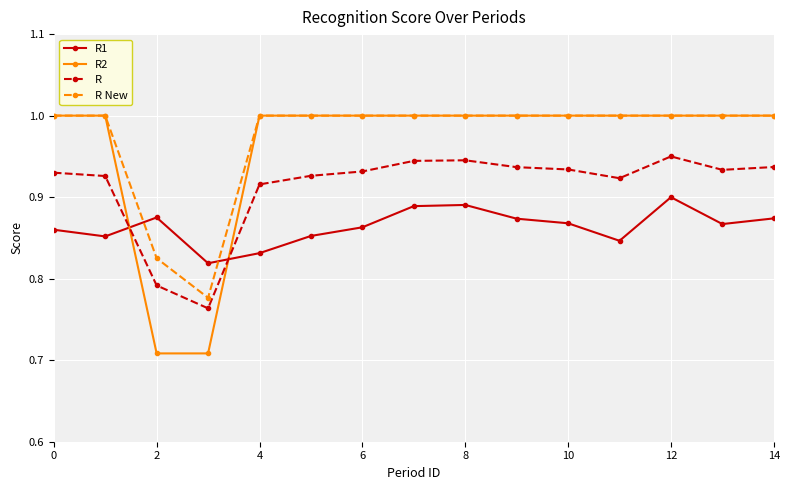

What is the highest value of the R New series?

1.0